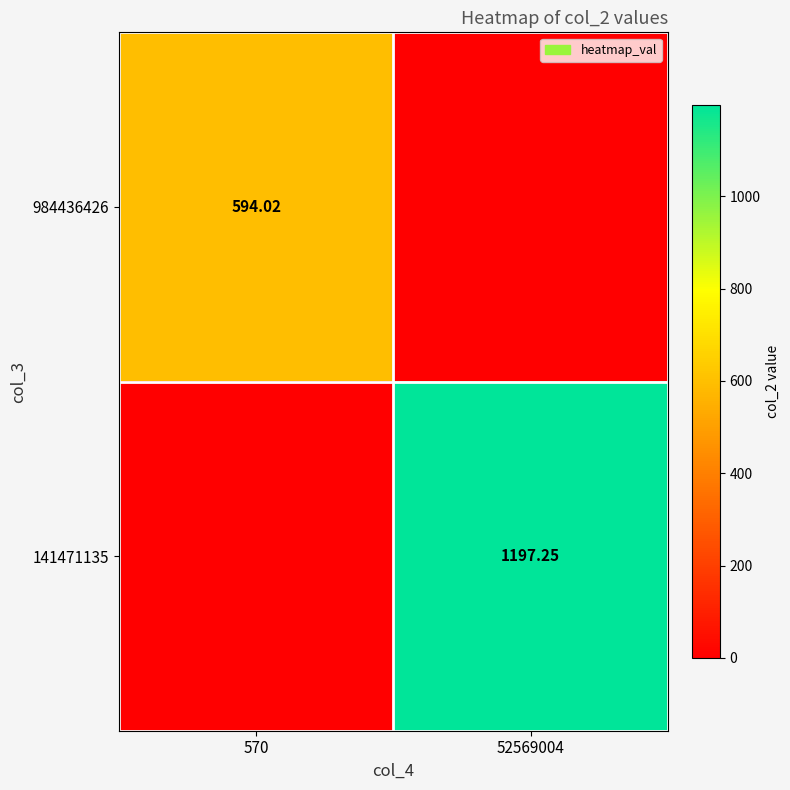

What is the sum of the 984436426 values at 52569004 and 570?

594.0